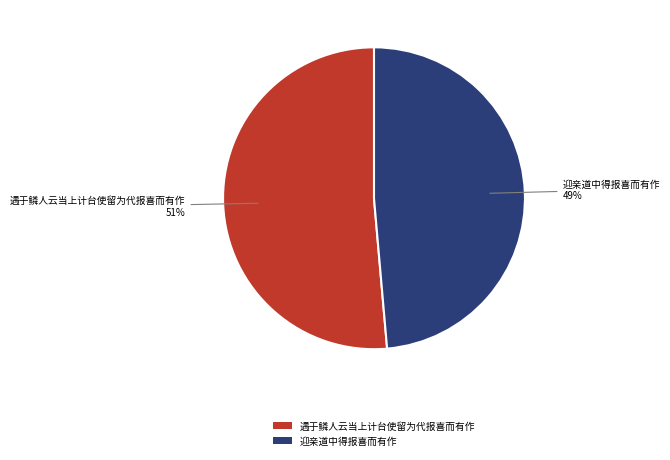

What percentage is the 遇于鳞人云当上计台使留为代报喜而有作 slice, to the nearest percent?

51%